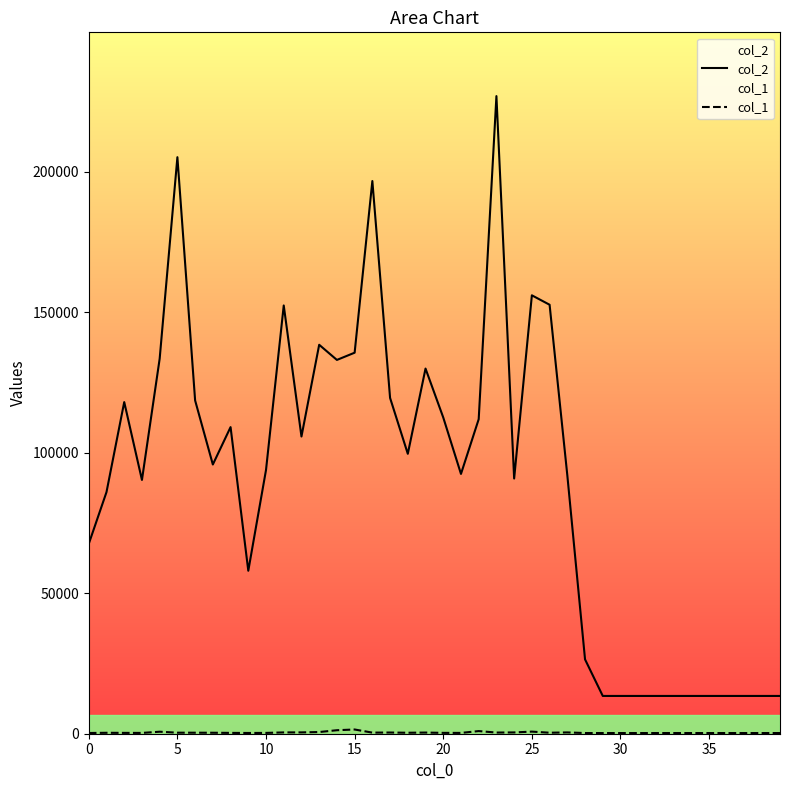

What are all the series names shown in the legend?

col_2, col_1